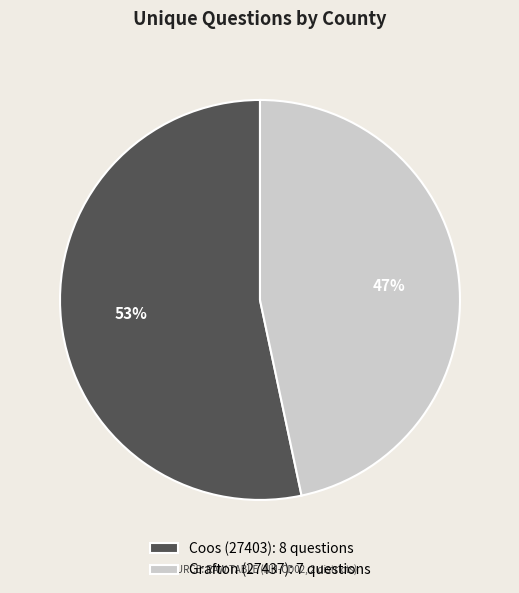

How many slices are in this pie chart?

2